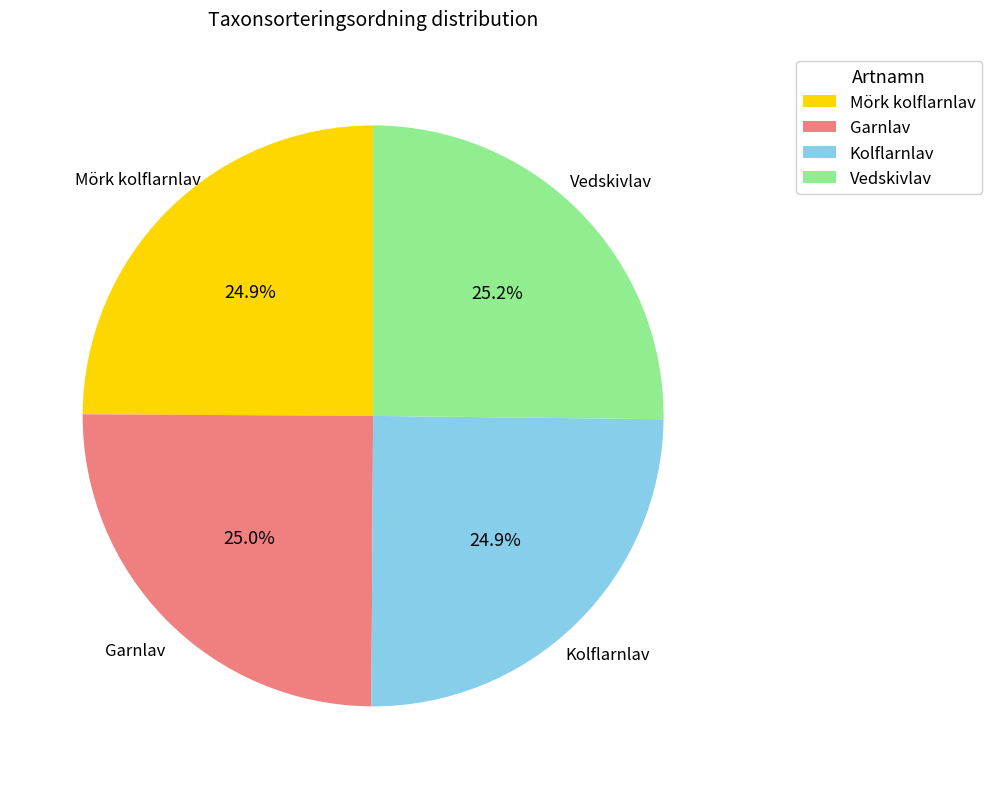

What is the ratio of the value at Mörk kolflarnlav to the value at Kolflarnlav?

1.0